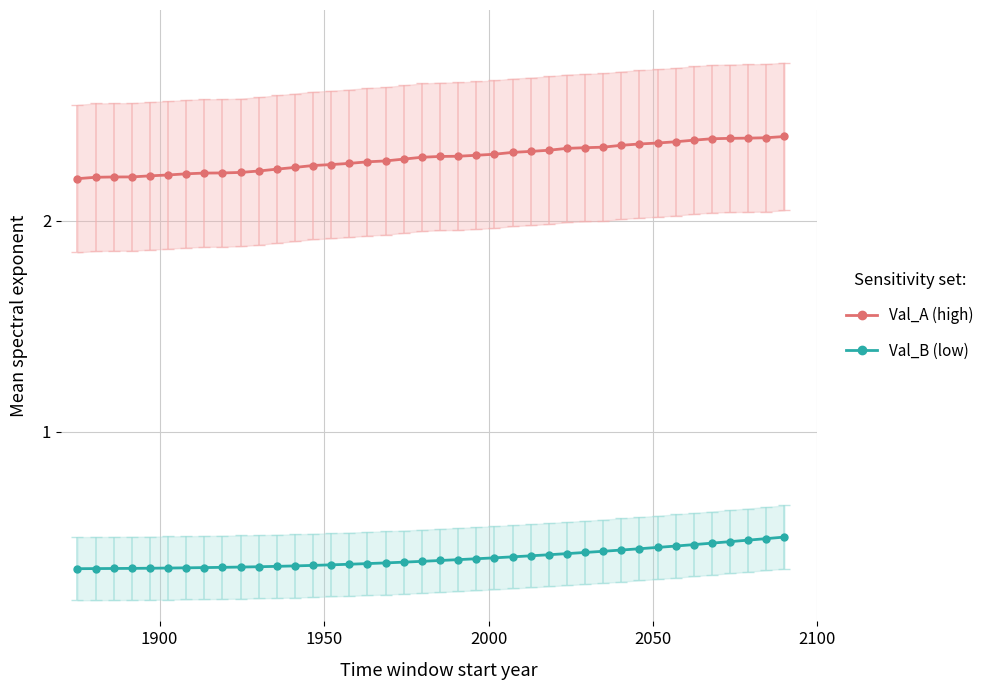

Reading right to left, what are all the values shown in this chart?

Val_A (high): 2.4	2.4	2.4	2.4	2.4	2.4	2.4	2.4	2.4	2.4	2.3	2.3	2.3	2.3	2.3	2.3	2.3	2.3	2.3	2.3	2.3	2.3	2.3	2.3	2.3	2.3	2.3	2.3	2.2	2.2	2.2	2.2	2.2	2.2	2.2	2.2	2.2	2.2	2.2	2.2
Val_B (low): 0.5	0.5	0.5	0.5	0.5	0.5	0.5	0.5	0.4	0.4	0.4	0.4	0.4	0.4	0.4	0.4	0.4	0.4	0.4	0.4	0.4	0.4	0.4	0.4	0.4	0.4	0.4	0.4	0.4	0.4	0.4	0.4	0.4	0.4	0.4	0.4	0.4	0.4	0.4	0.3